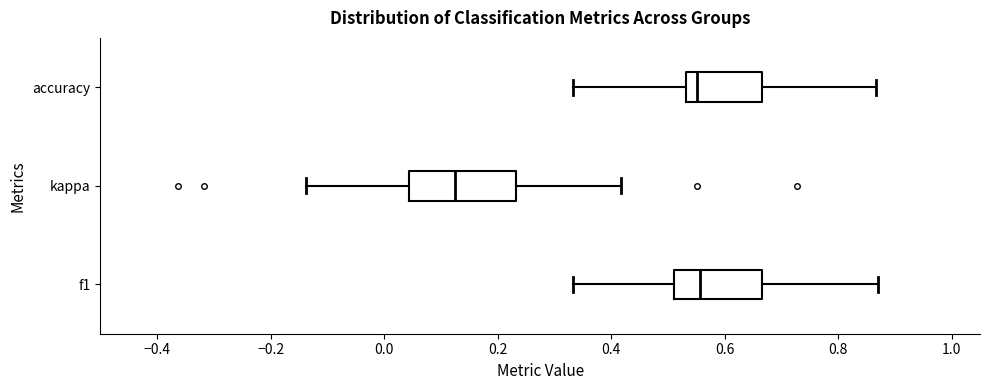

Where does the right whisker of the box for accuracy end on the x-axis? The values are not printed on the chart, so give them approximately, as read against the axis.

0.86